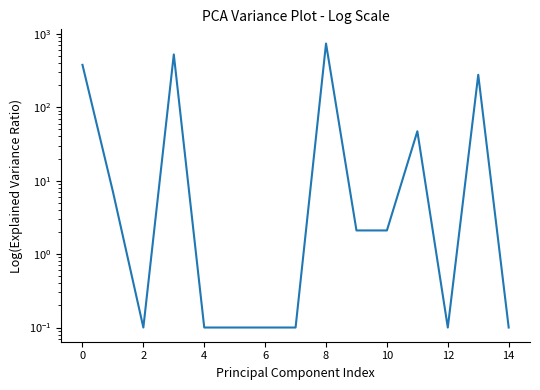

Which has a higher value, 8 or 6?

8